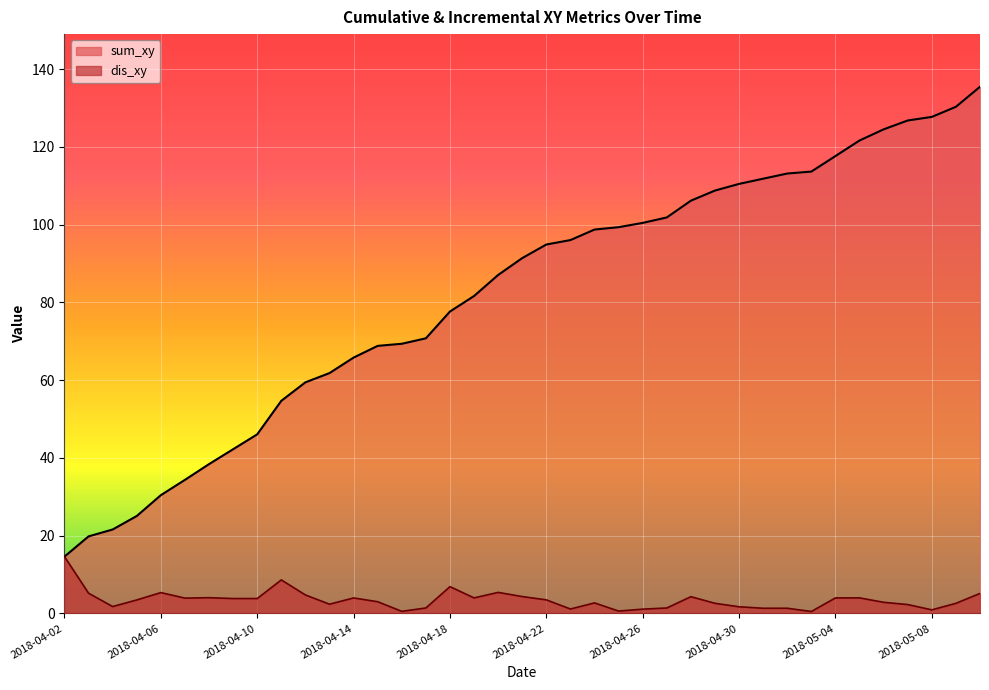

What is the value of the dis_xy point at the 32nd from the left?

0.5